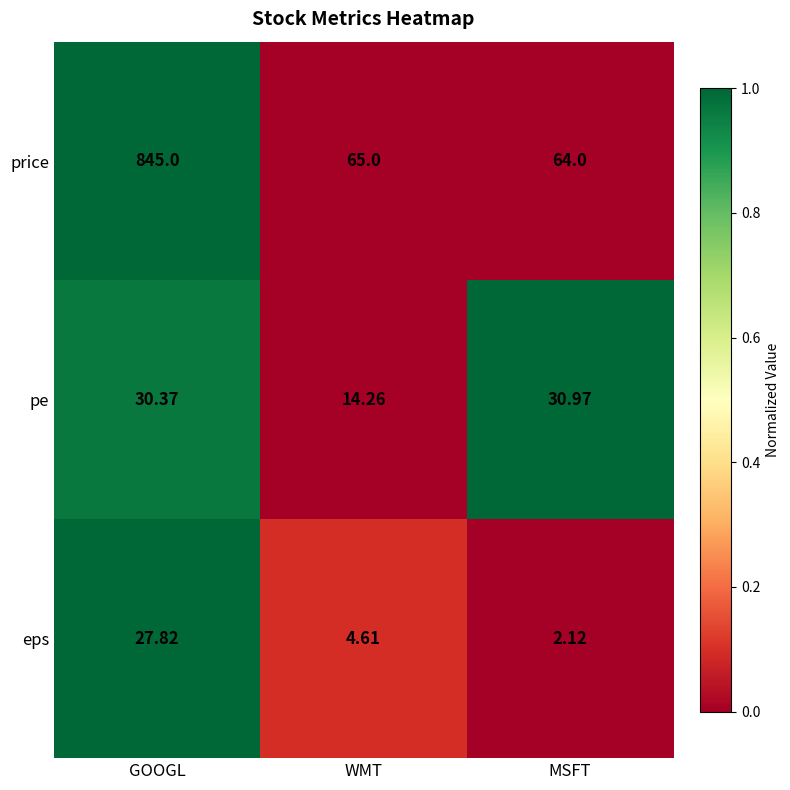

Where does the price series first go above 65?

GOOGL